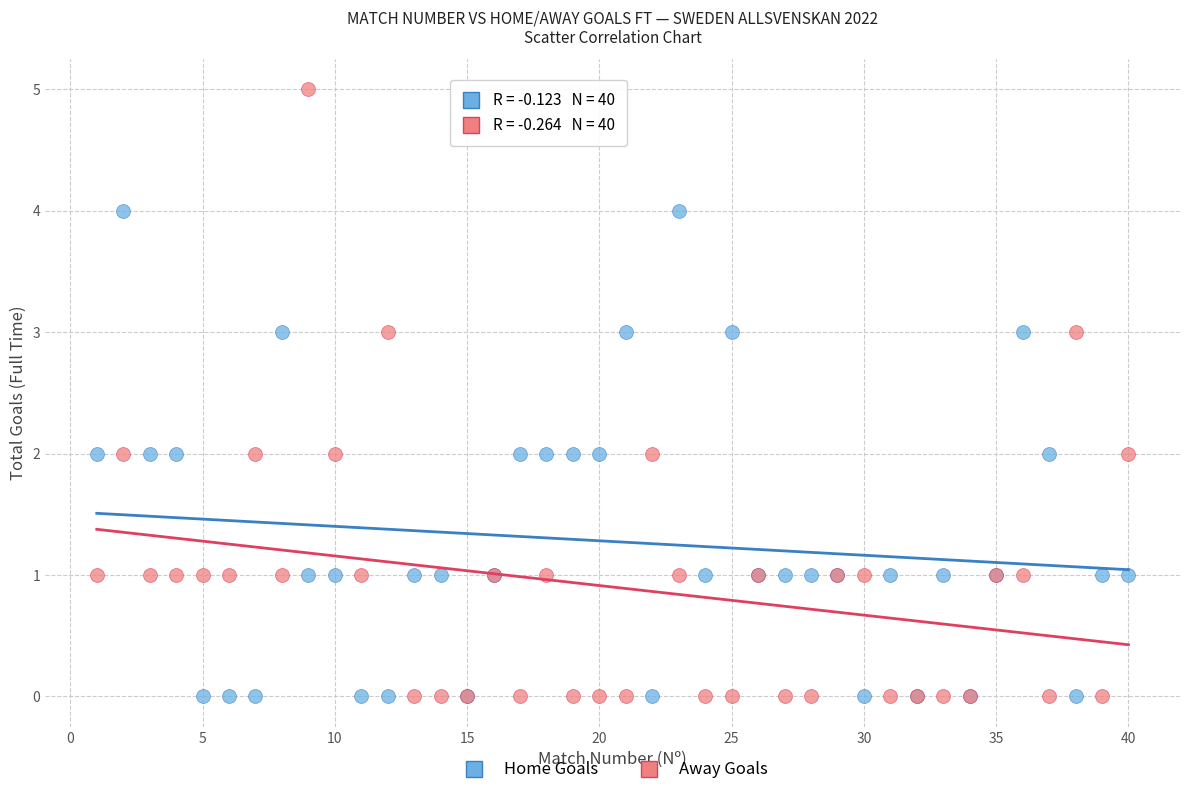

Which series has the largest Y range (max minus min)?

Away Goals